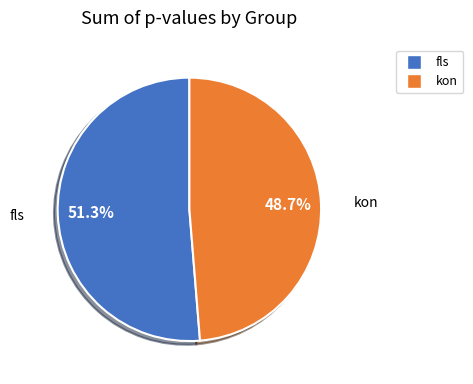

Is there a majority slice in this chart?

Yes